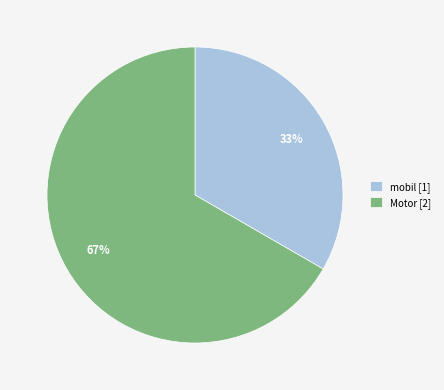

Which category accounts for the majority?

Motor